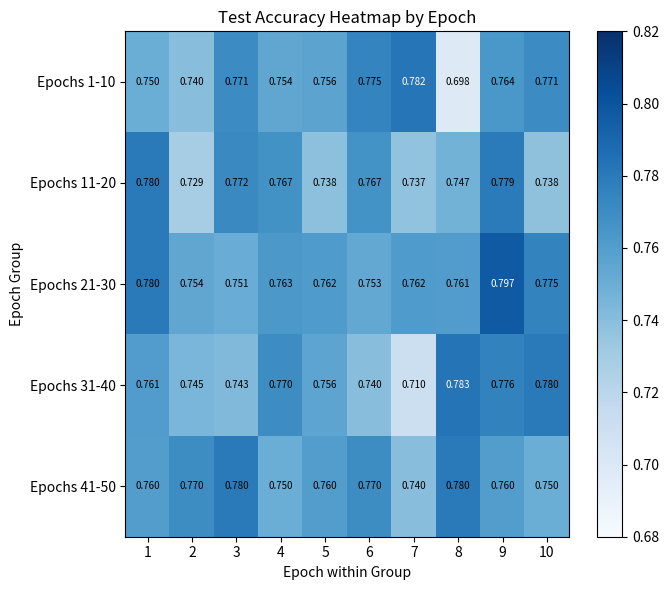

What is the total value across all series at 2?

3.7